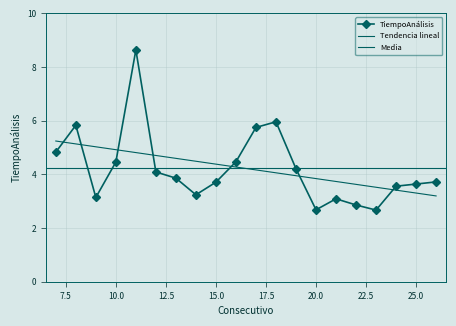

How many points are higher than both their immediate neighbors (excluding endpoints)?

4